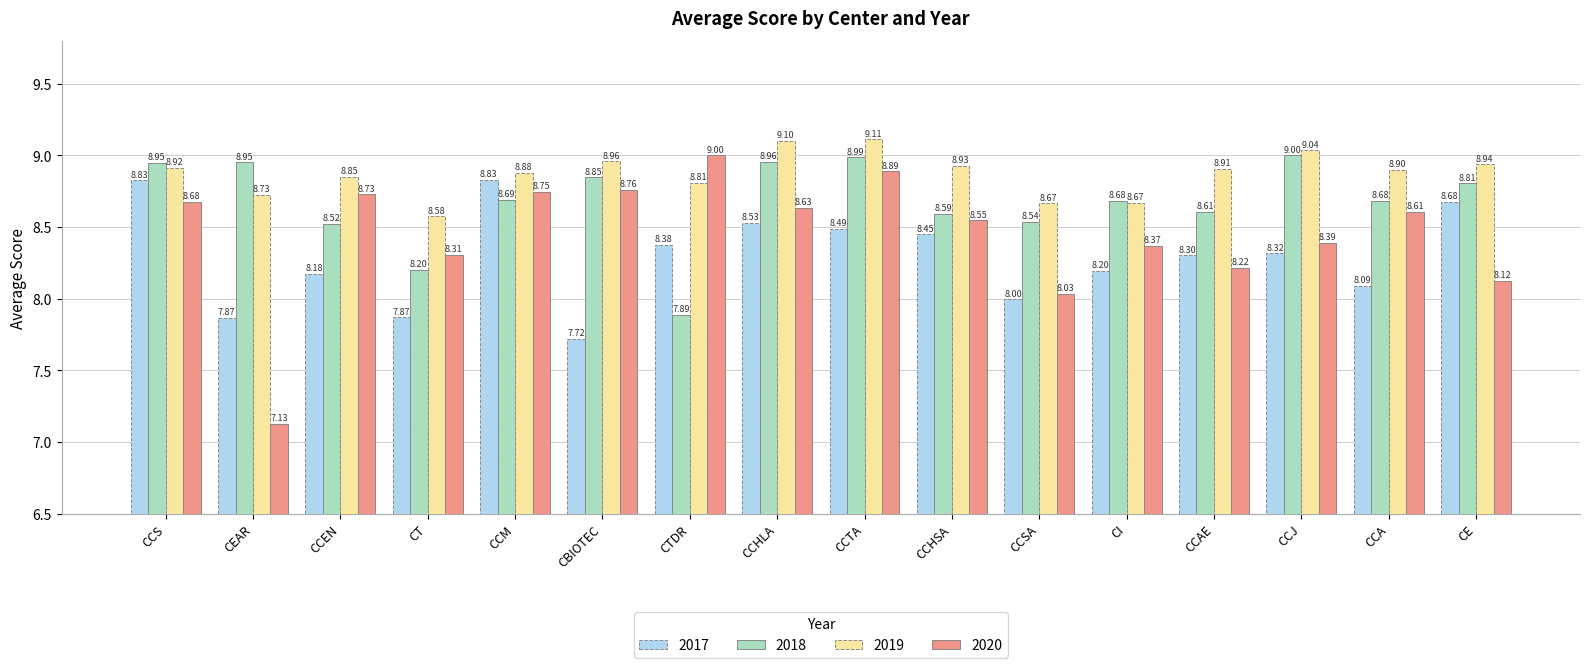

Rank the series by their average value, from lowest to highest.

2017, 2020, 2018, 2019